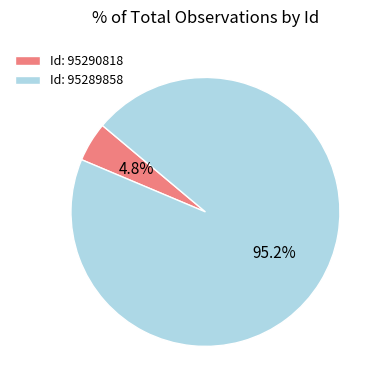

Which has a higher value, Id: 95289858 or Id: 95290818?

Id: 95289858